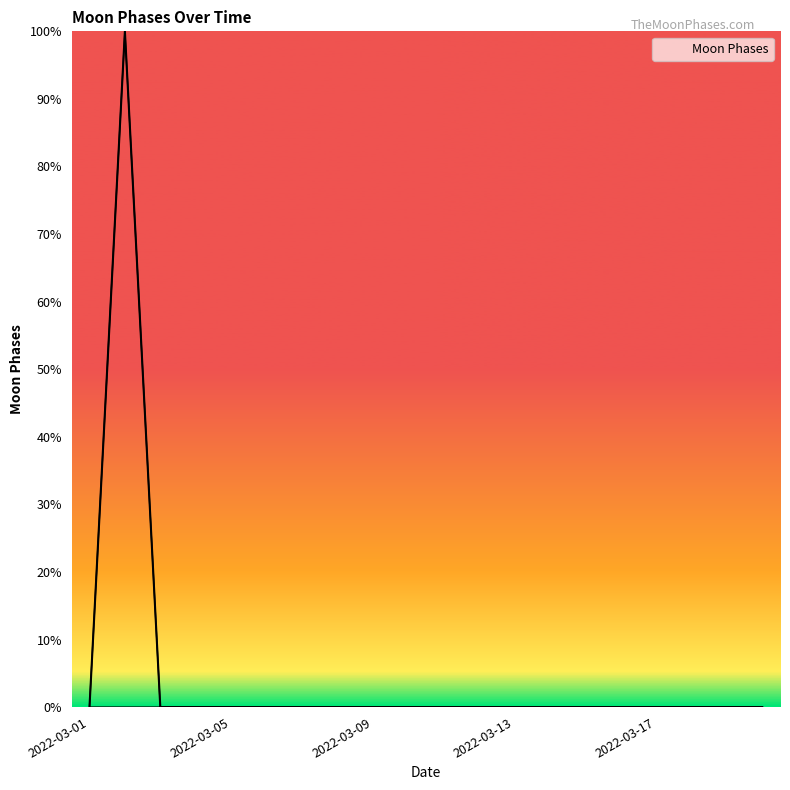

What is the greatest value displayed?

100